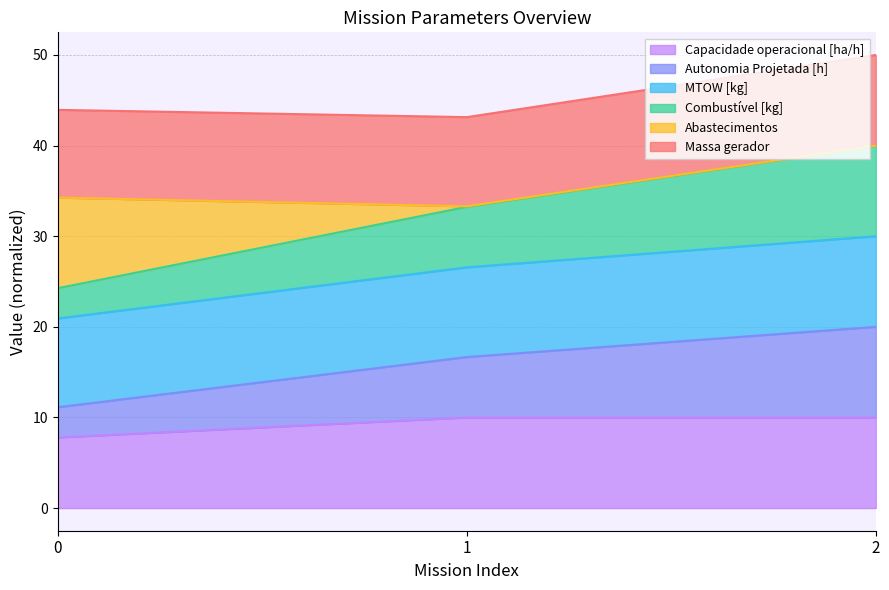

Count the MTOW [kg] values in the range 20 to 29.

2